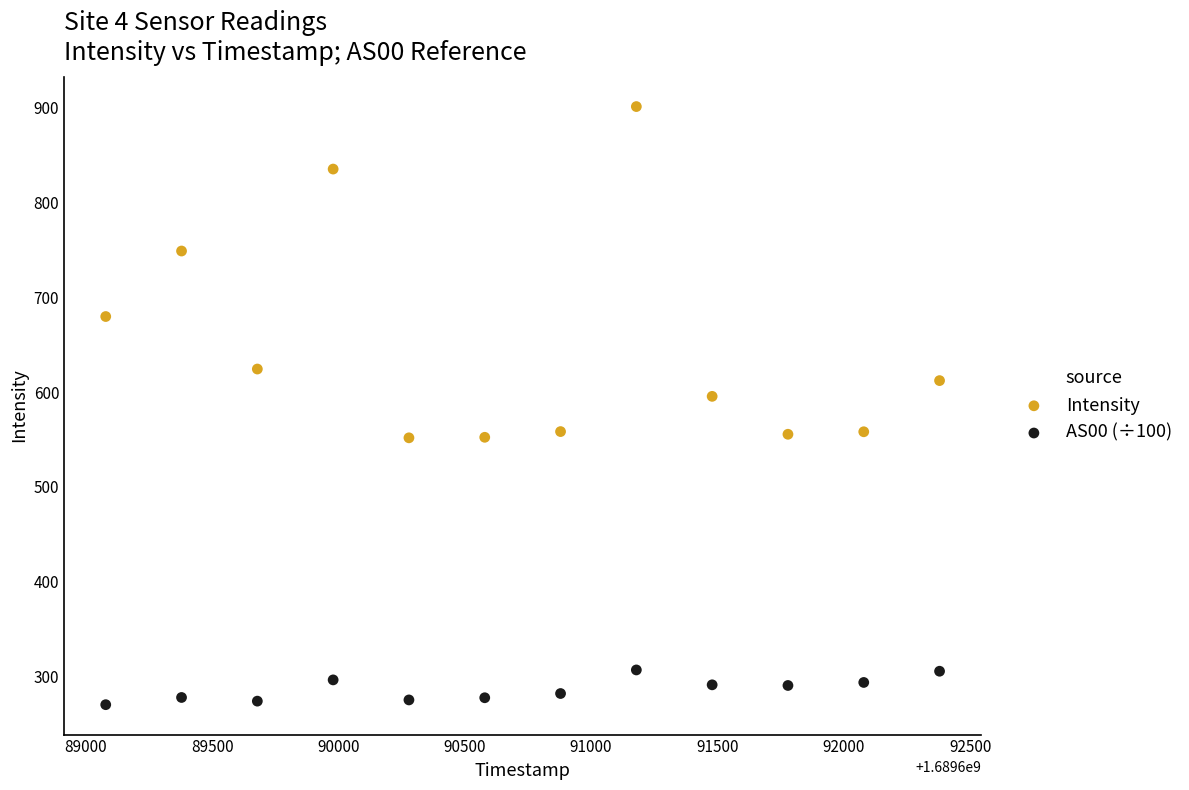

Across all data points, what is the range of Y values (max minus min)?

631.0